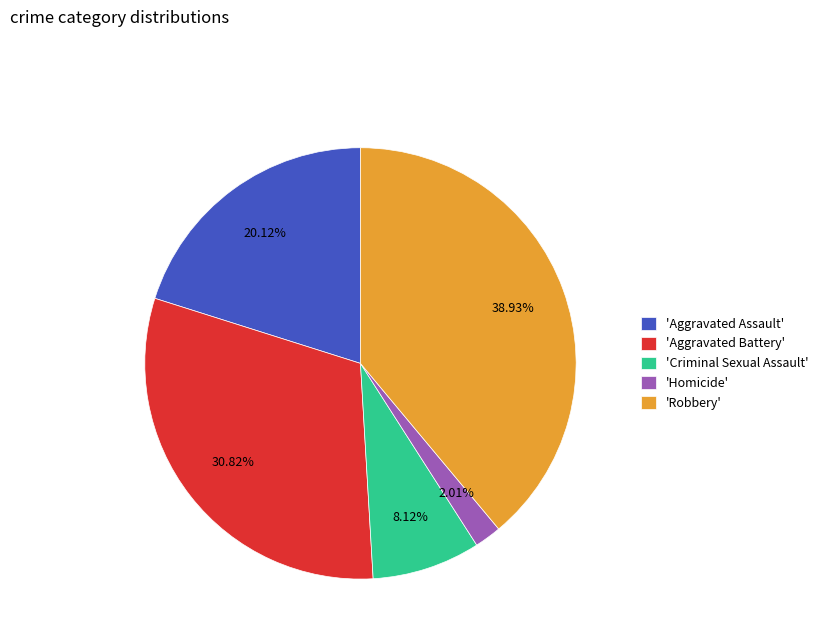

Is there any slice that represents more than half of the pie?

No